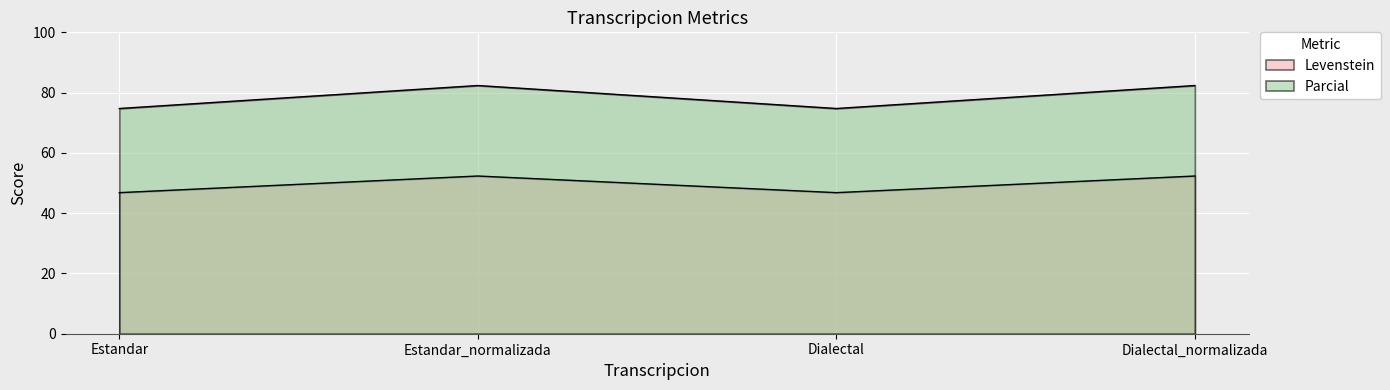

Count the number of data series in this chart.

2